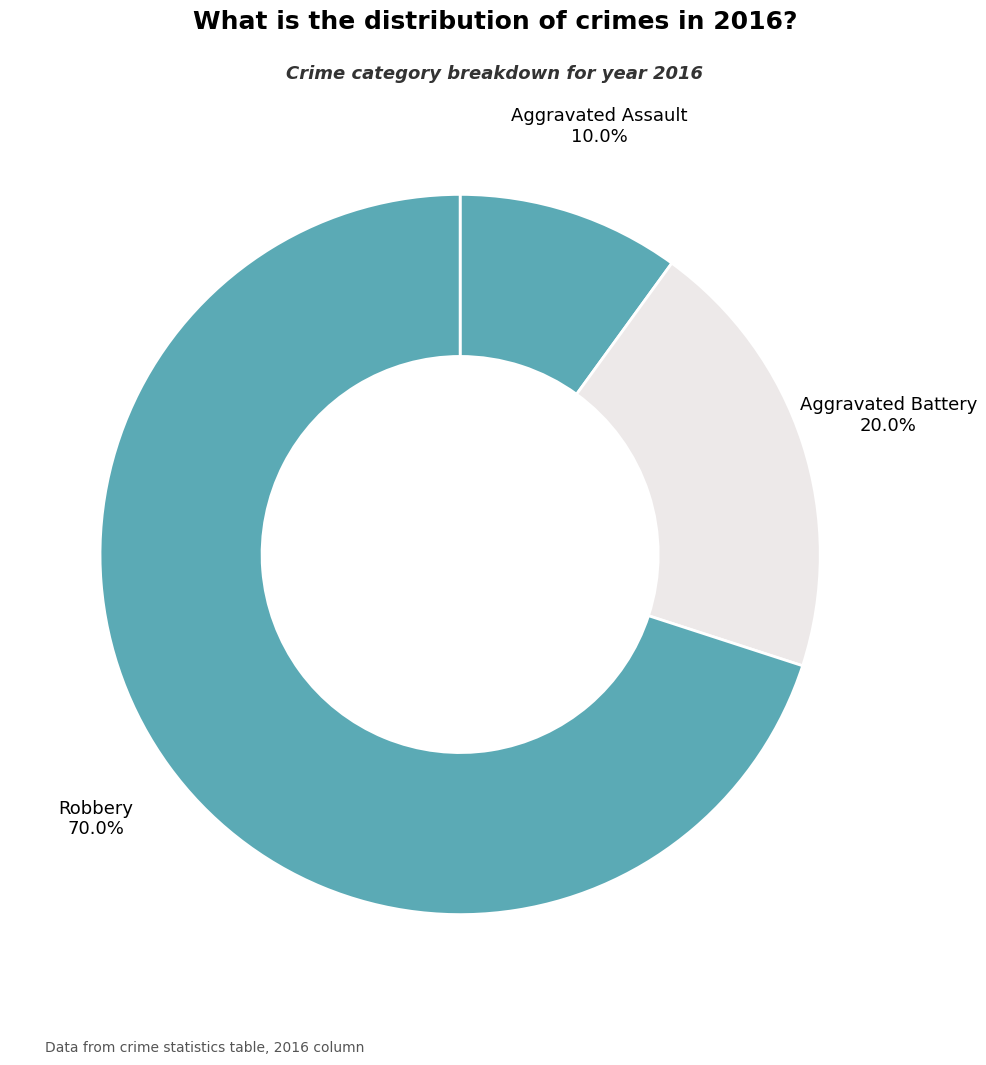

What percentage is NOT represented by Aggravated Battery?

80.0%